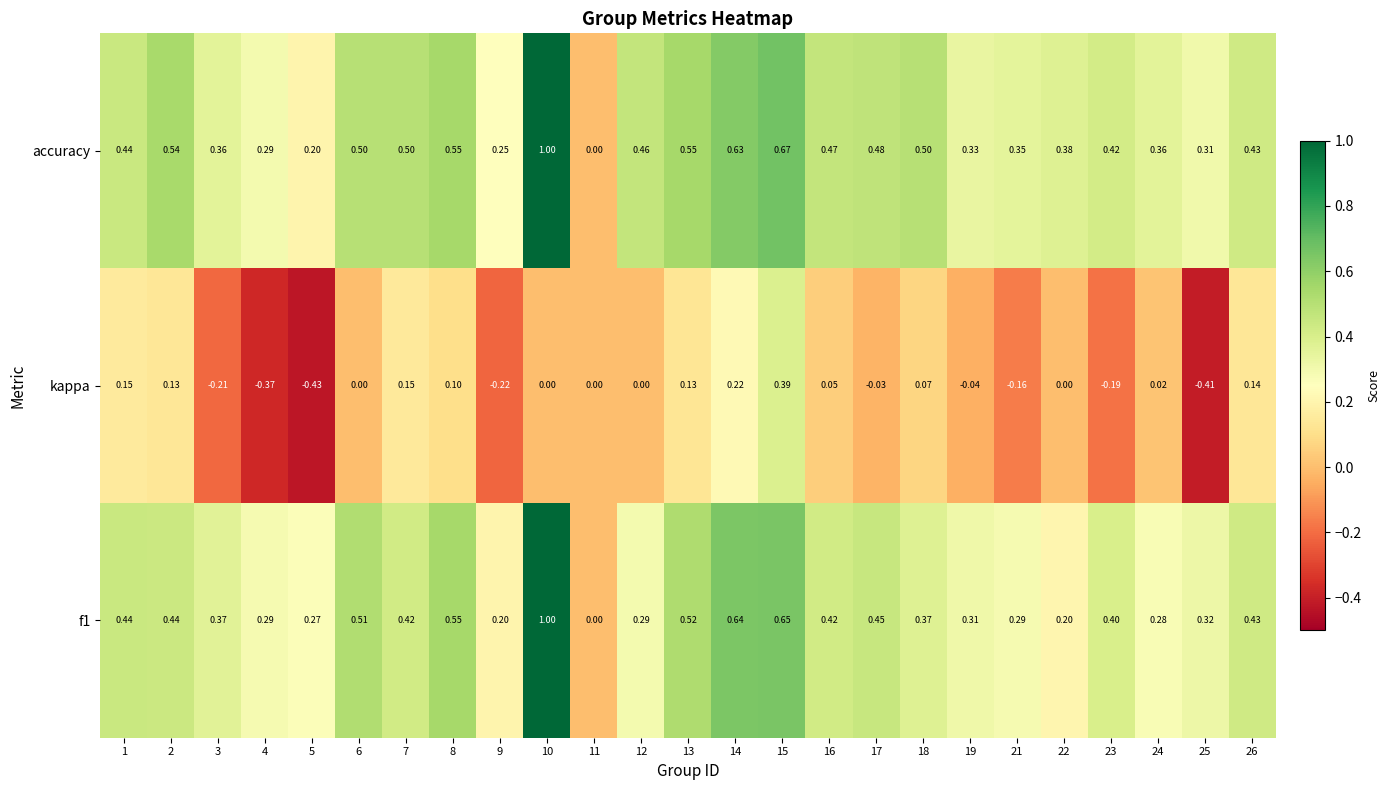

Between 6 and 23, which series saw the biggest shift?

kappa